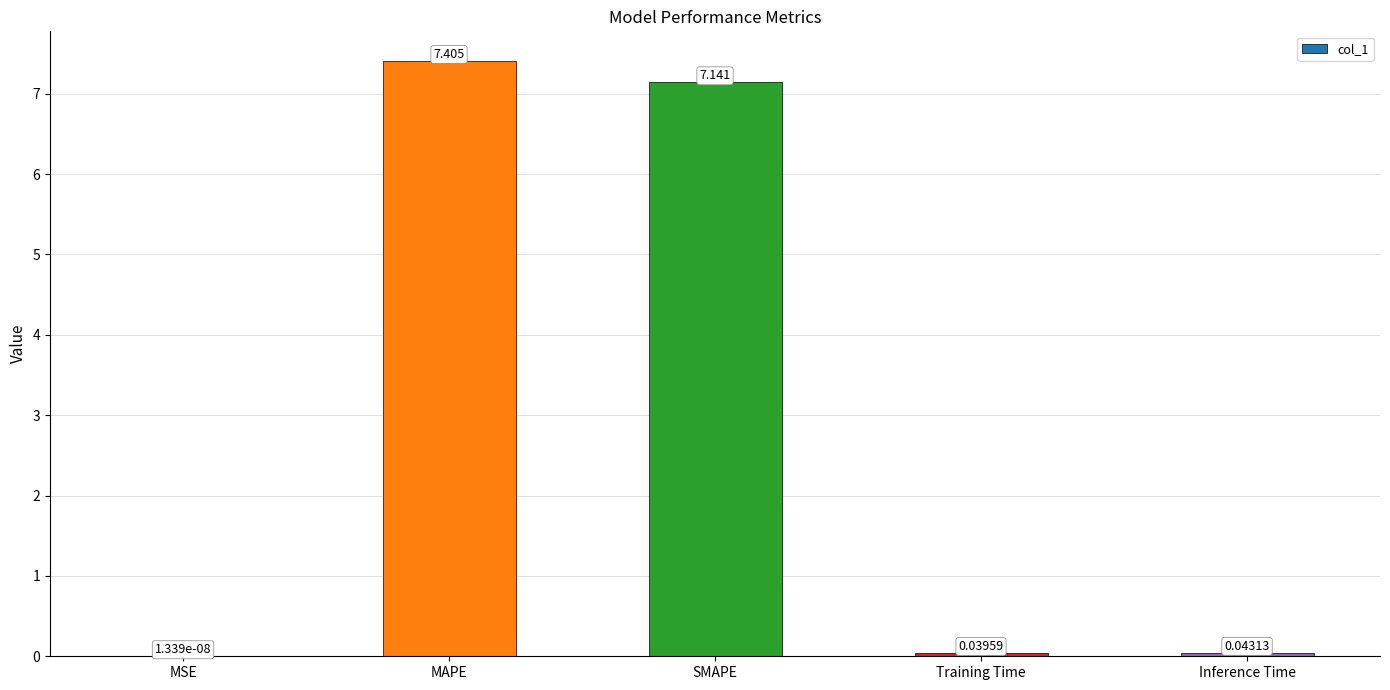

What is the average value?

2.9